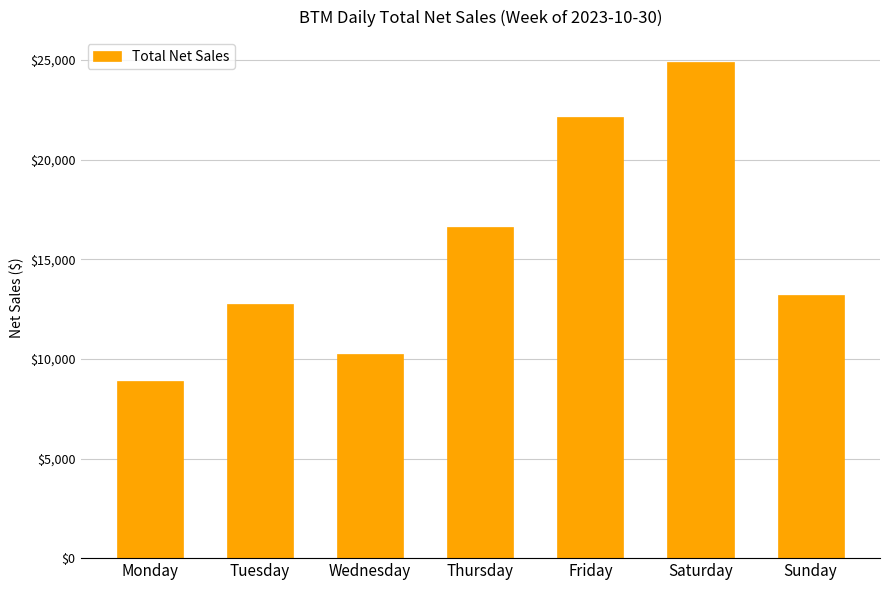

True or false: the data shows 2937.6 at Wednesday.

False